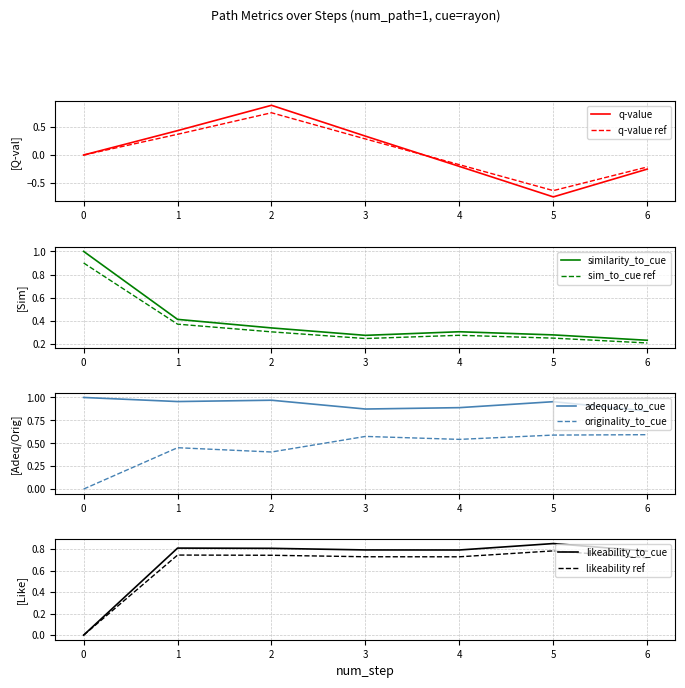

What is the sum of all likeability_to_cue values?

4.8